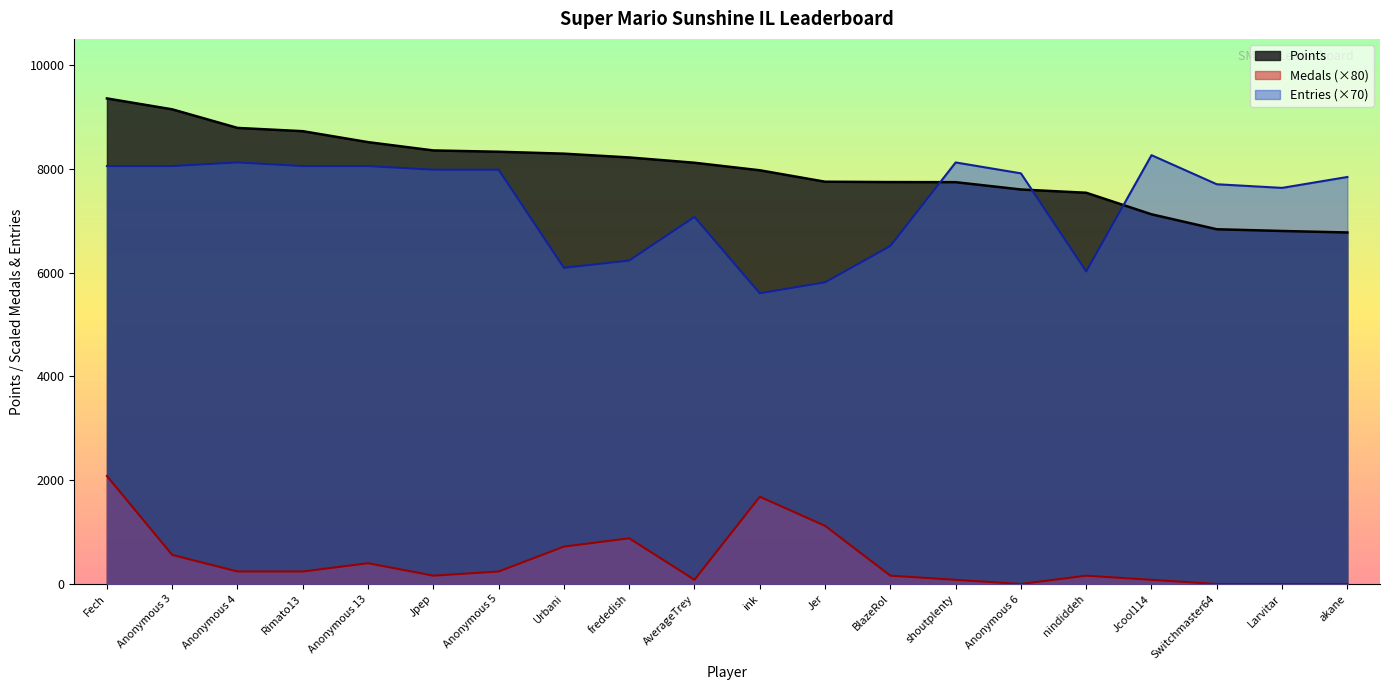

Does the chart display data point markers on the line(s)?

No